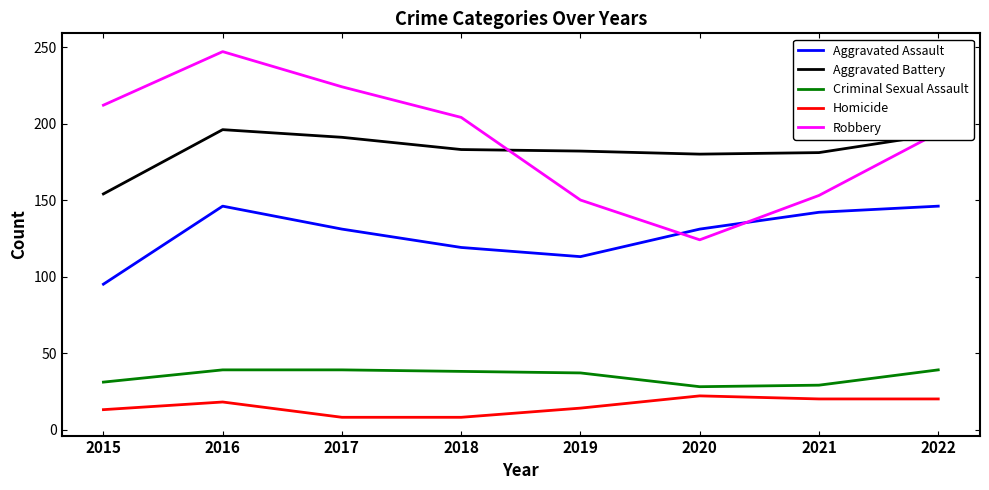

True or false: Aggravated Battery and Criminal Sexual Assault cross at least once.

False